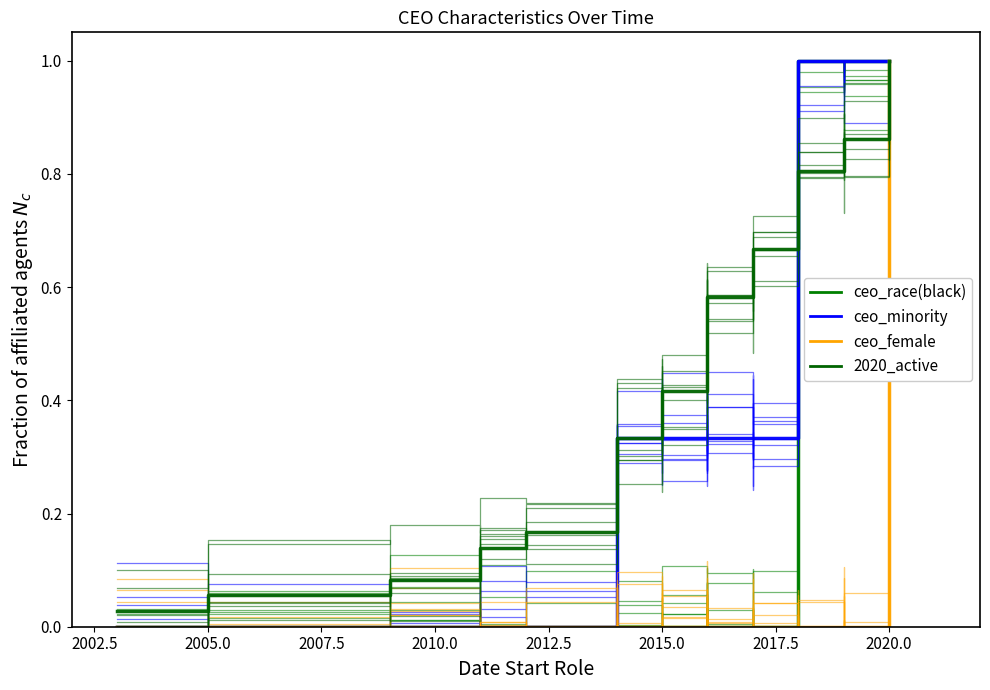

Is it true that ceo_female equals -0.4 at 2015.0?

False